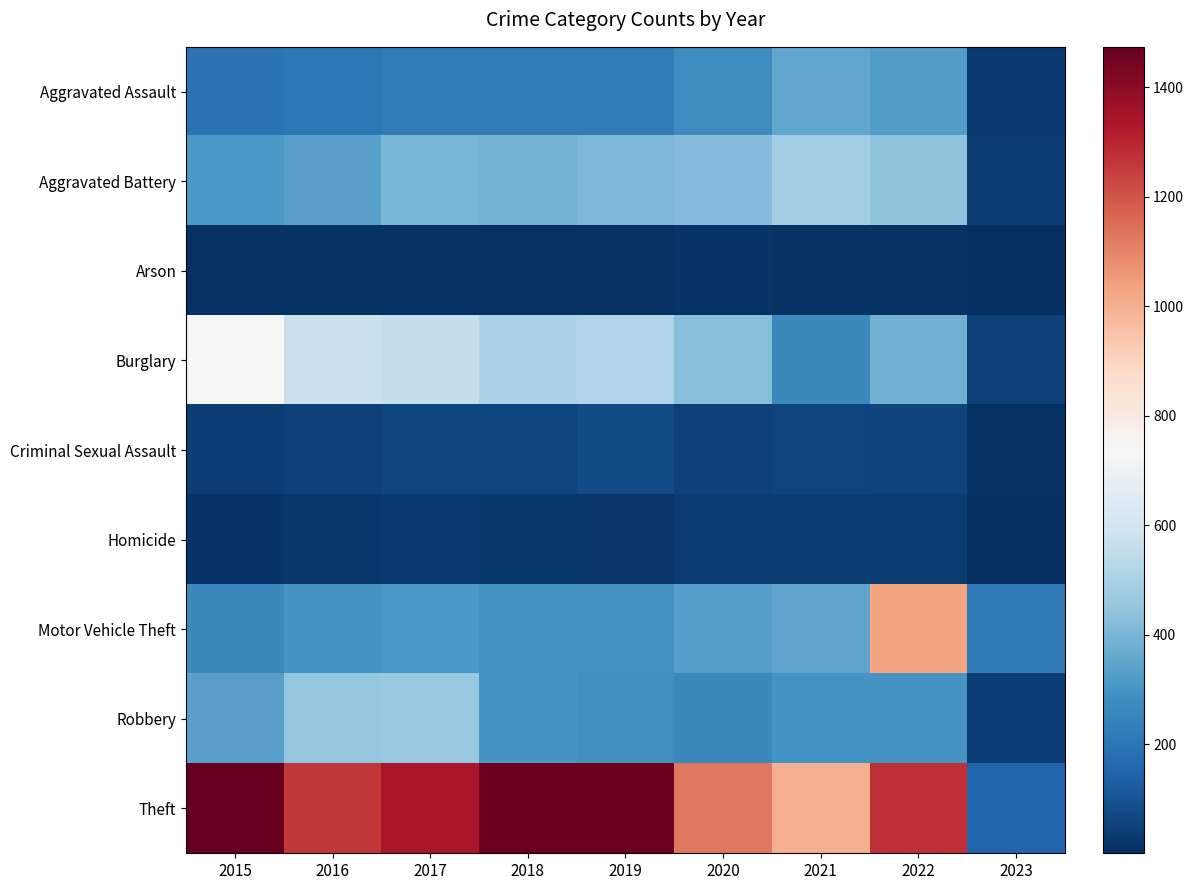

Which series has the widest spread of values?

Theft